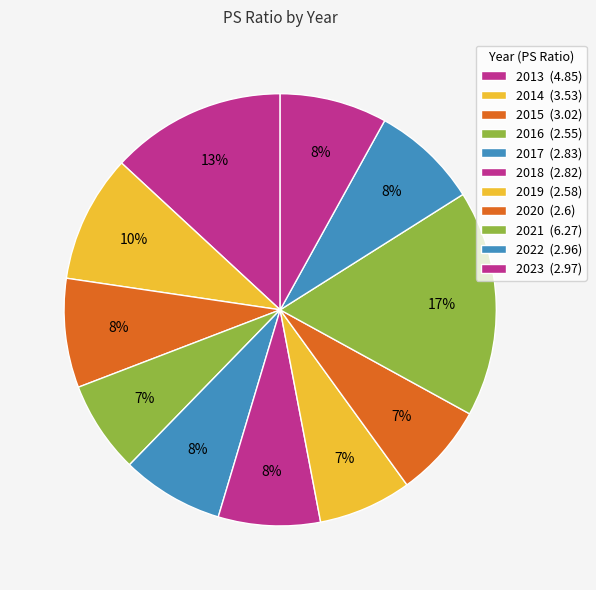

Rank the categories by value from lowest to highest.

2016, 2019, 2020, 2018, 2017, 2022, 2023, 2015, 2014, 2013, 2021